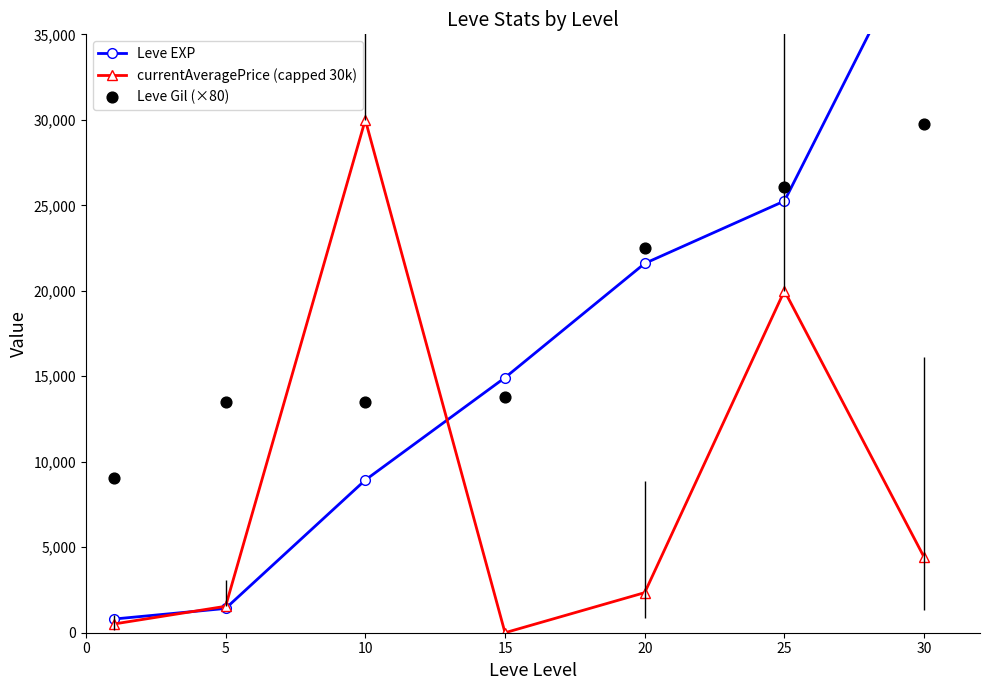

At how many categories does at least one series exceed 23540?

3